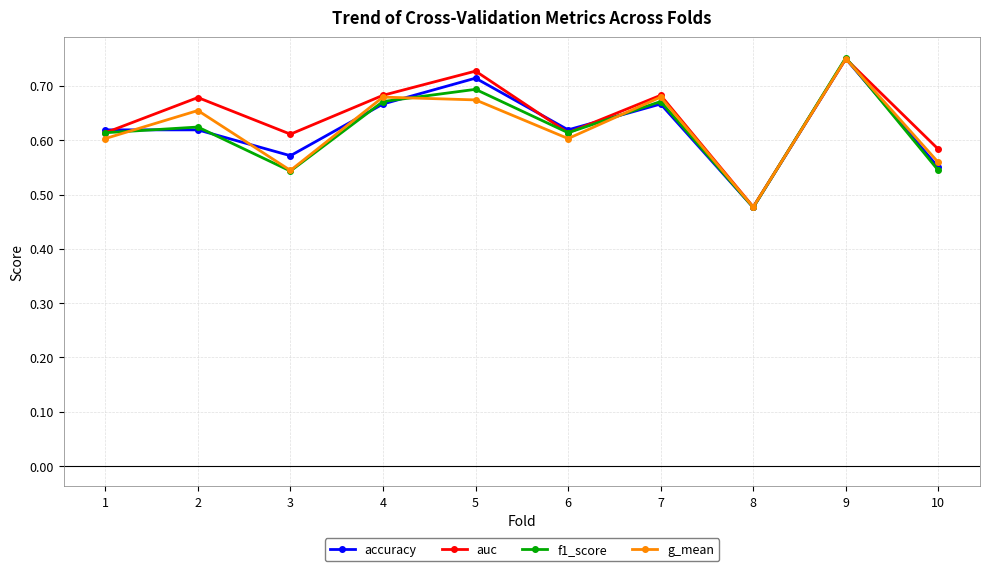

Is the value of g_mean at 1 greater than the value of accuracy at 7?

No